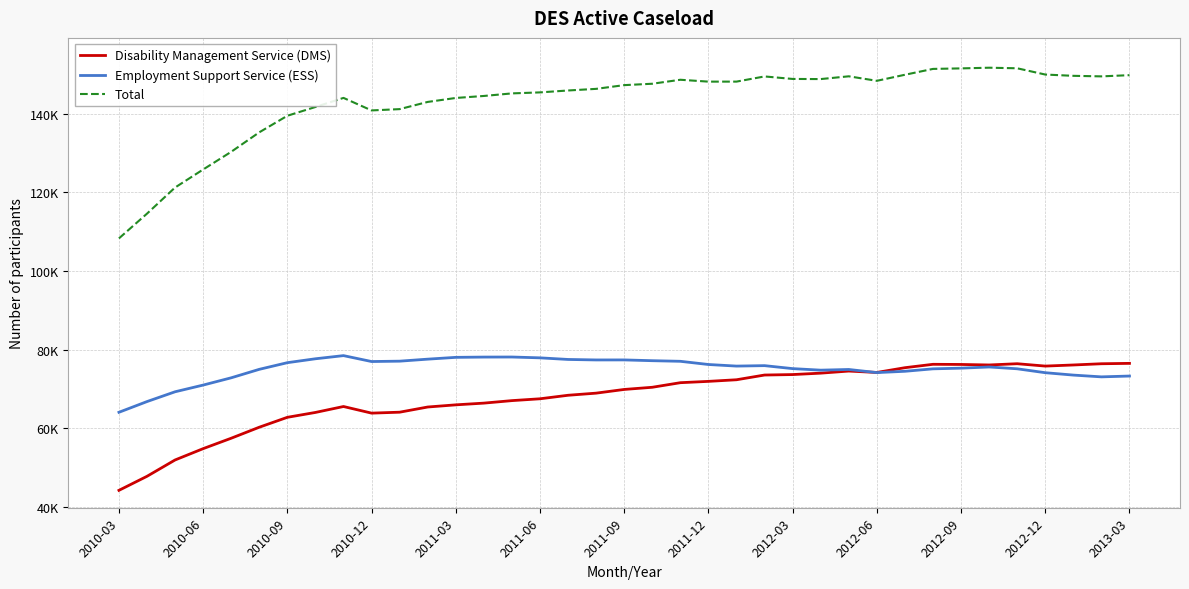

What are all the series names shown in the legend?

Disability Management Service (DMS), Employment Support Service (ESS), Total